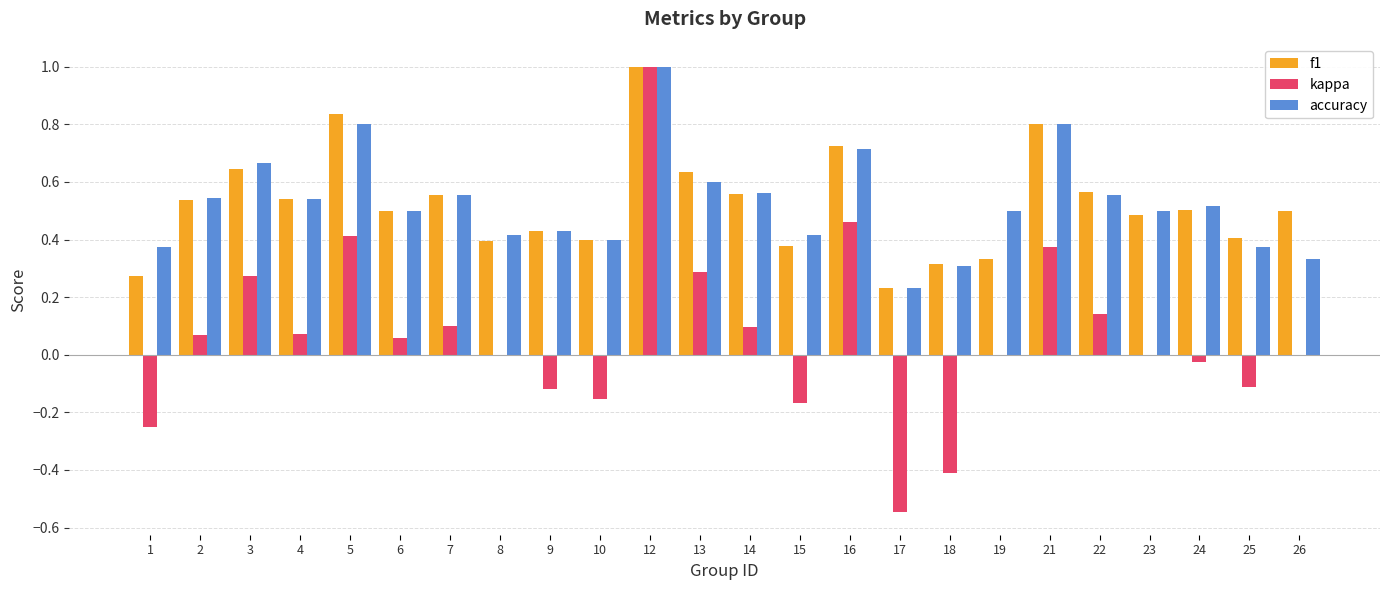

What is the sum of the accuracy values at 19 and 13?

1.1